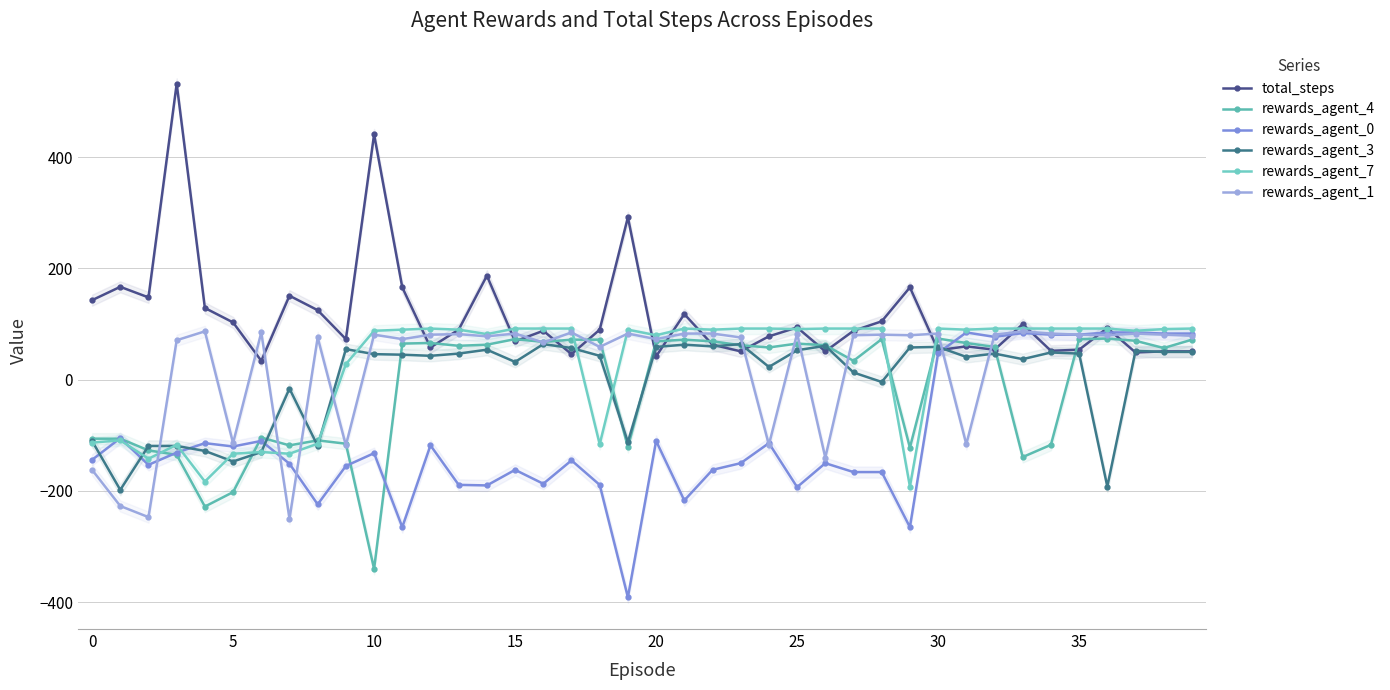

List the series in order of their peak value, highest first.

total_steps, rewards_agent_7, rewards_agent_1, rewards_agent_0, rewards_agent_4, rewards_agent_3